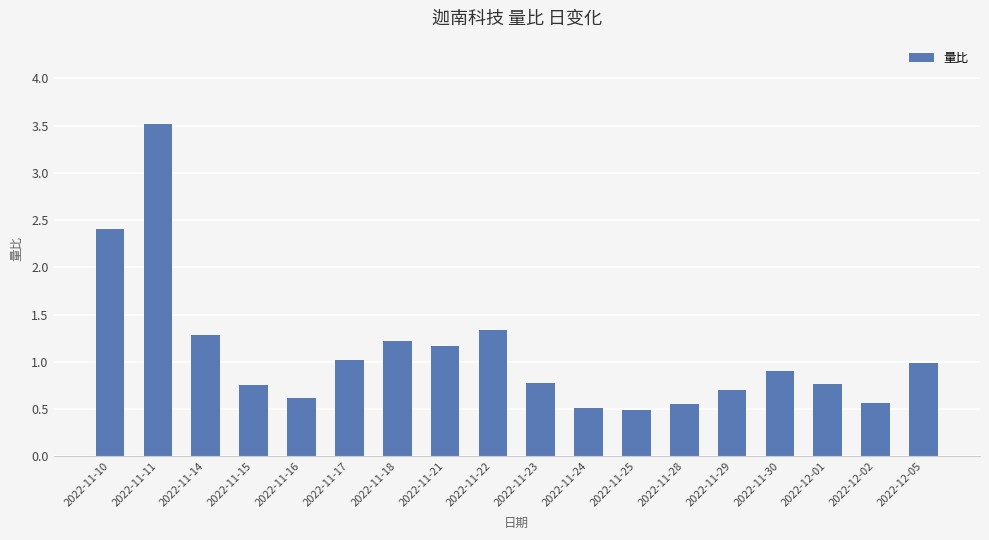

The value at 2022-11-15 is 0.8. True or false?

True